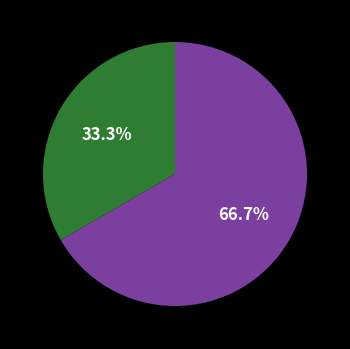

Does any single category account for the majority?

Yes